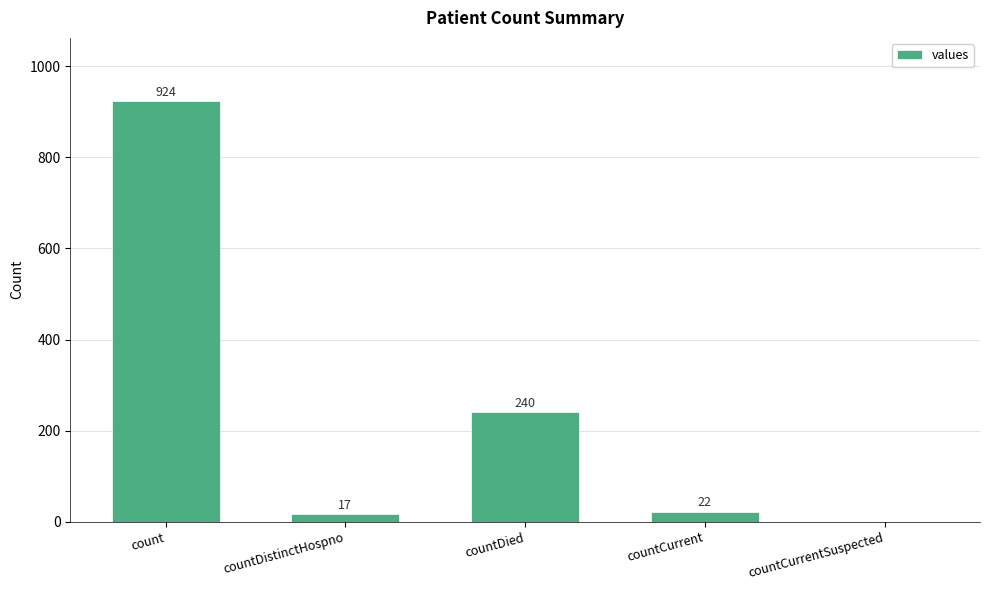

Reading left to right, extract all data points from this chart.

count=924	countDistinctHospno=17	countDied=240	countCurrent=22	countCurrentSuspected=0